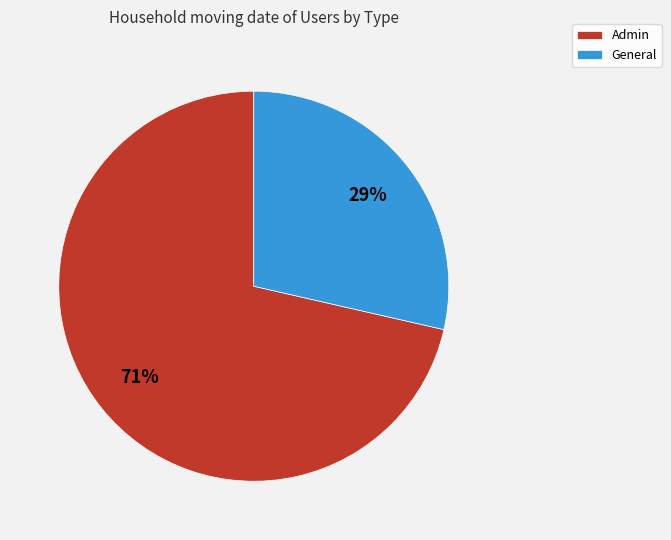

Which slice is the largest?

Admin